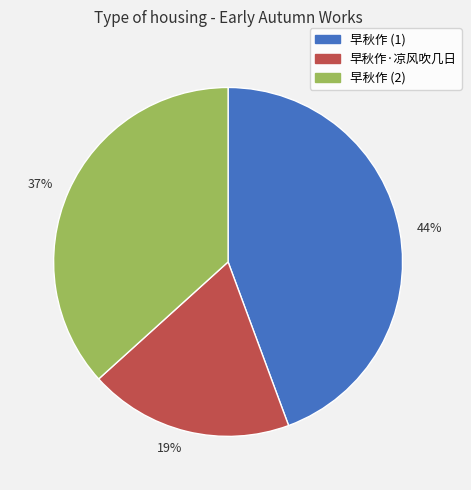

What percentage is the 19% slice, to the nearest percent?

19%